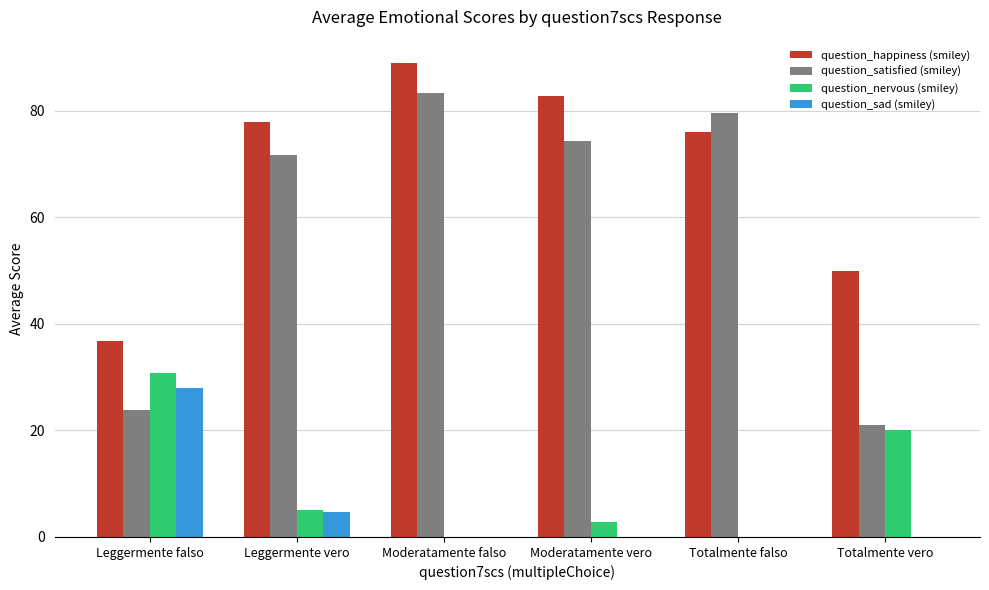

Which series has the largest total across all categories?

question_happiness (smiley)